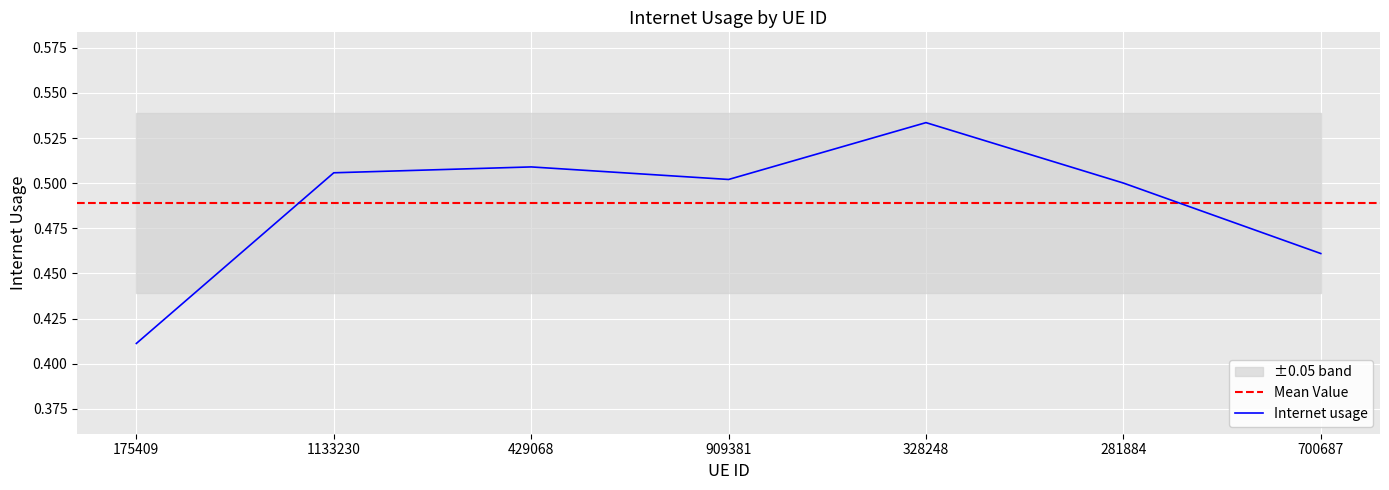

Which has a higher value, 429068 or 175409?

429068